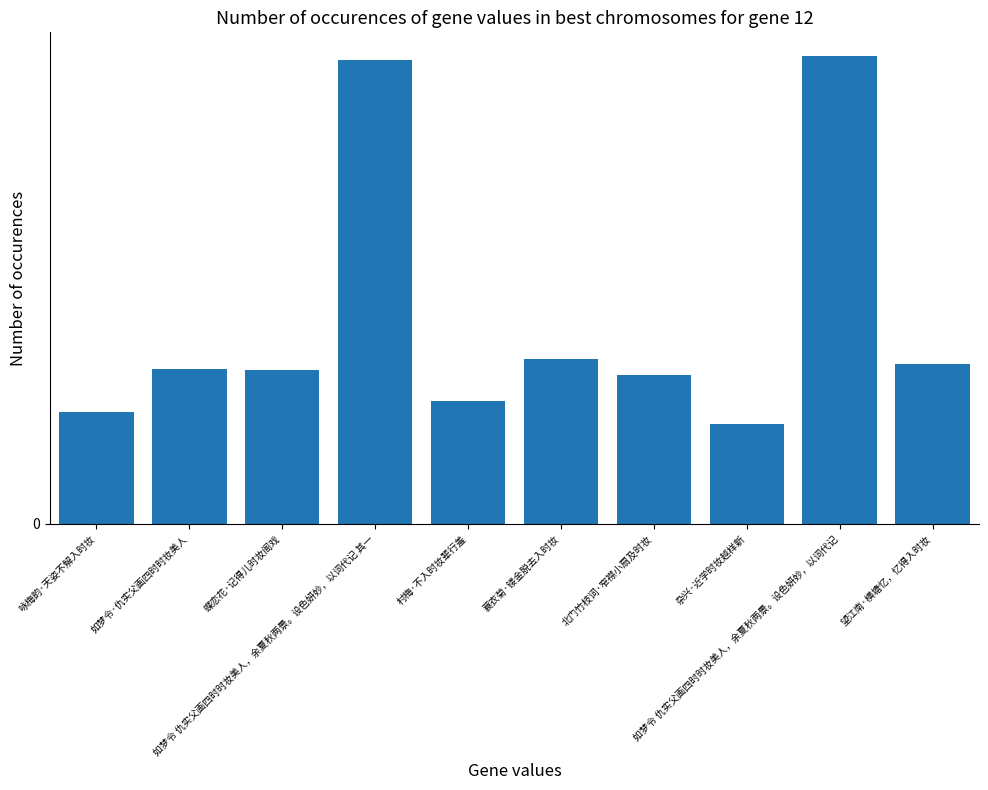

Are the bars horizontal?

No